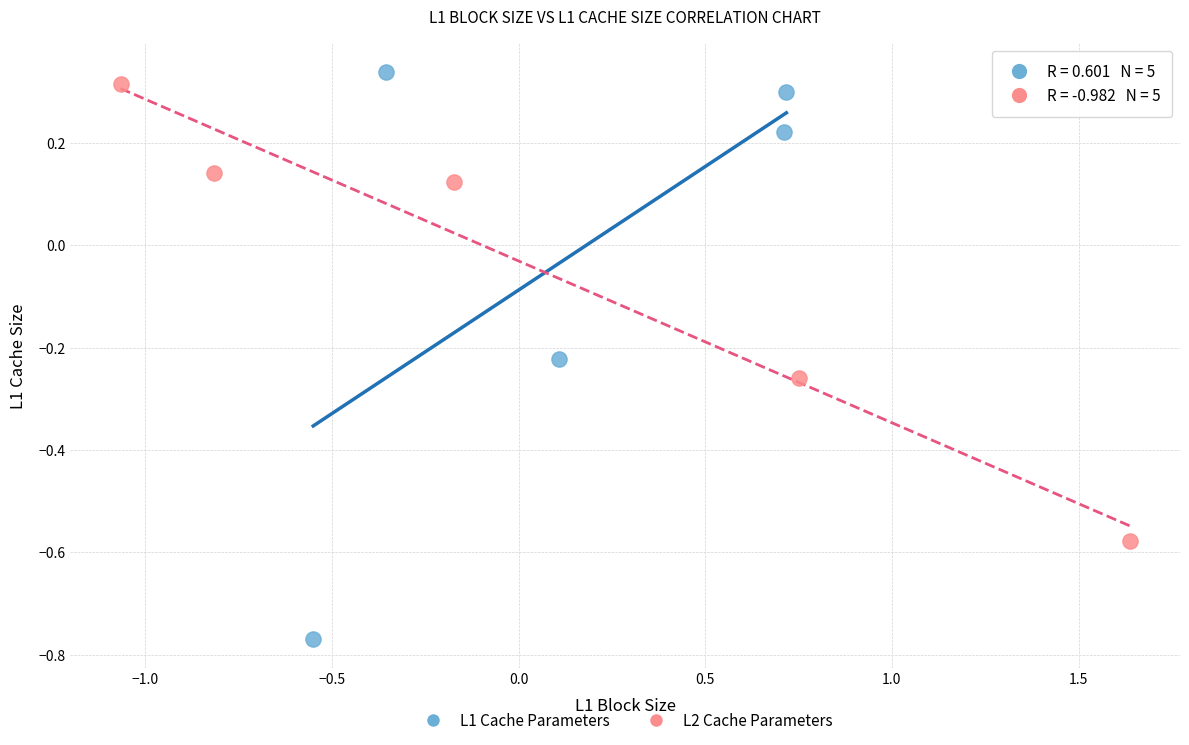

Which series has the largest Y range (max minus min)?

L1 Cache Parameters